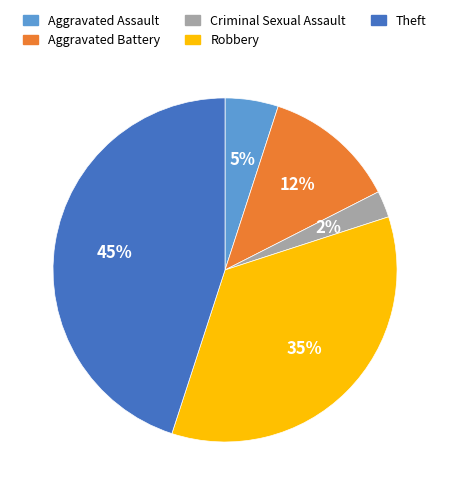

Does Aggravated Assault represent more than half of the total?

No